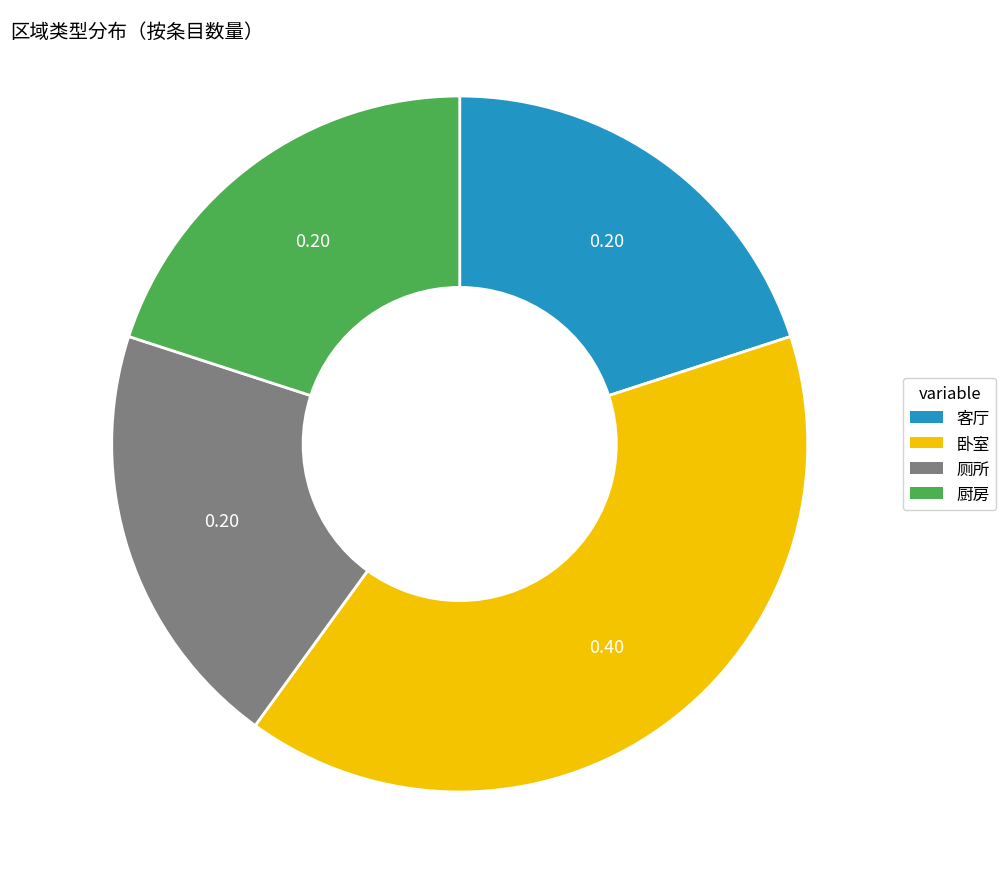

Is the sum of 厕所 and 厨房 greater than half?

No